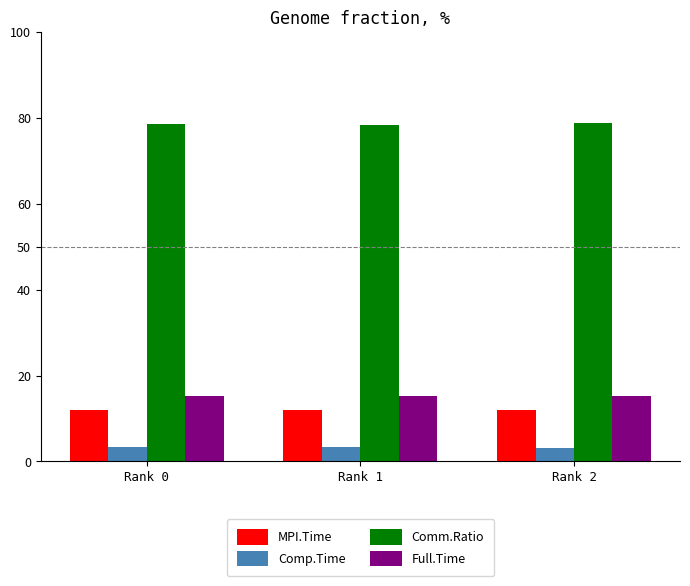

The value of Comm.Ratio at Rank 1 is 78.4. True or false?

True